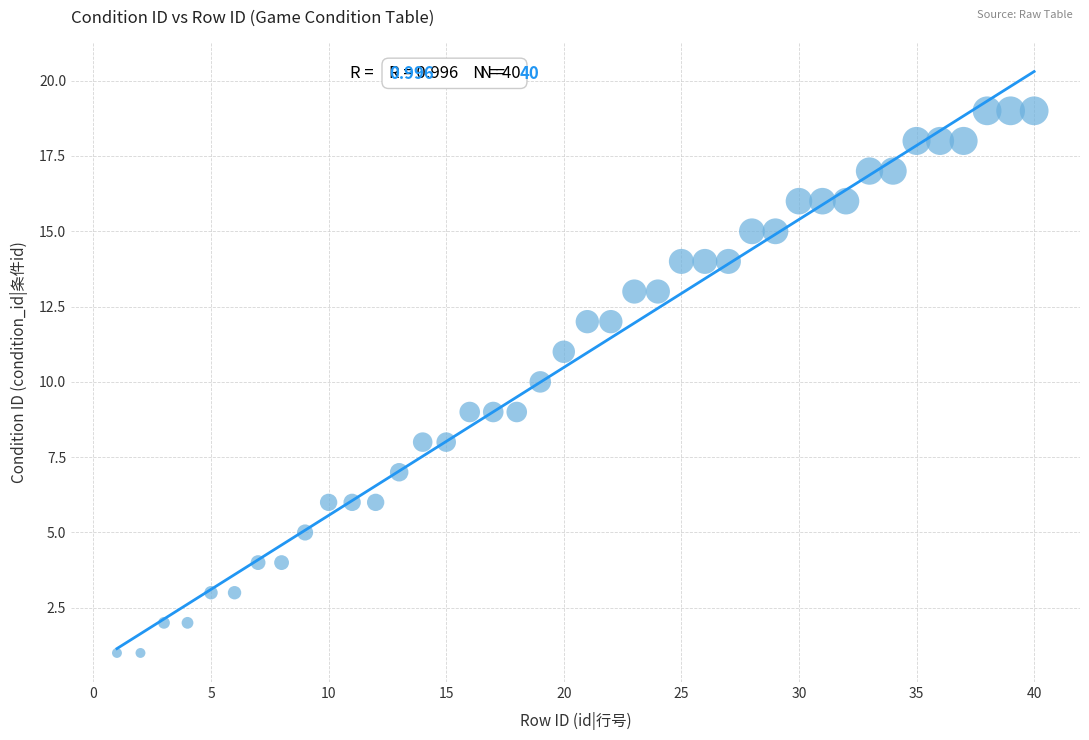

What is the range of Y values (max minus min)?

18